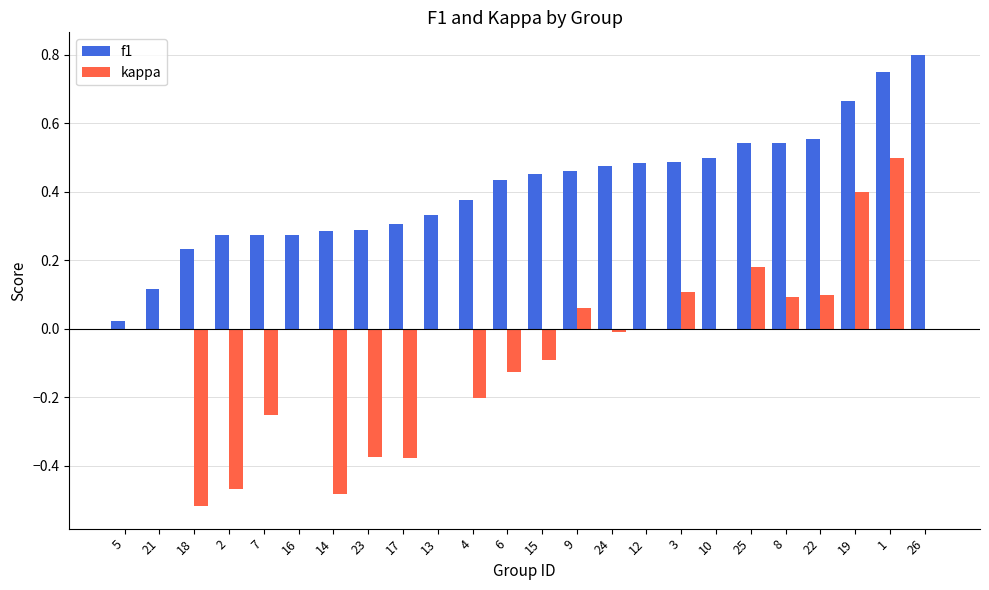

What is the sum of all f1 values?

9.9